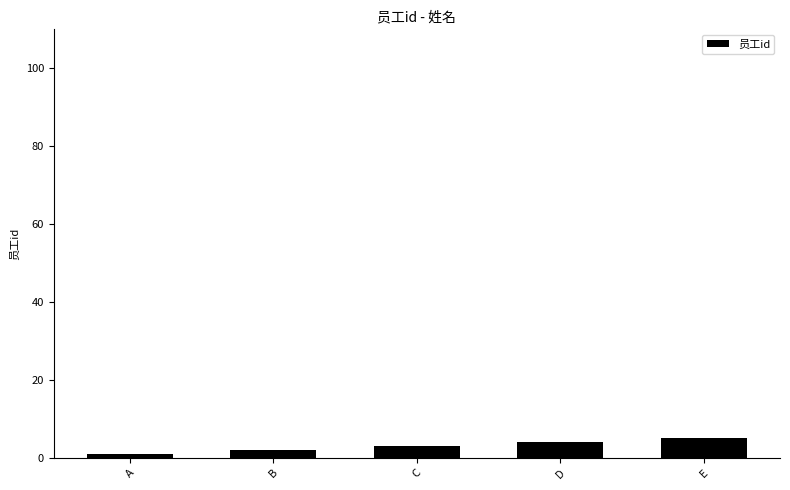

What is the sum of the values at B and D?

6